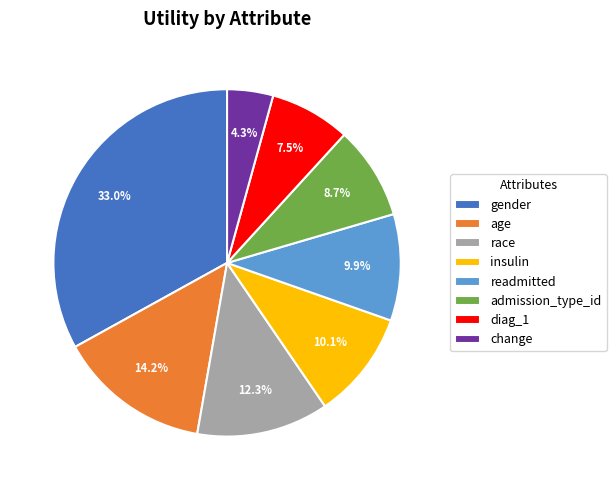

Do age and change together represent more than half of the pie?

No